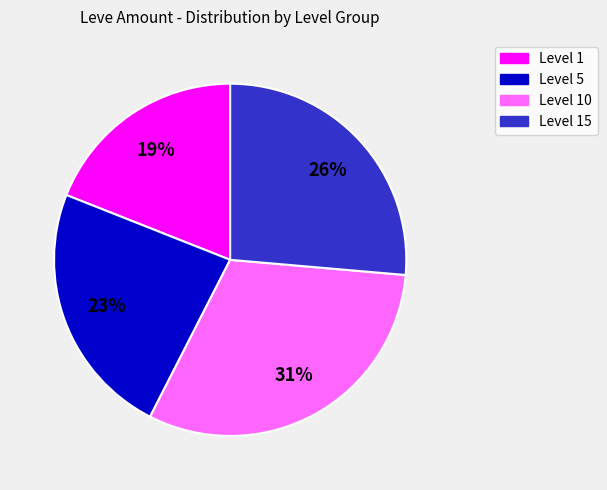

Is there any slice that represents more than half of the pie?

No